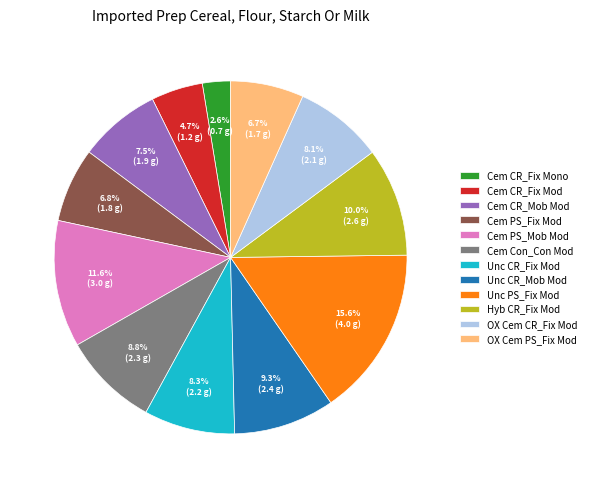

True or false: Cem Con_Con Mod accounts for 17% of the total.

False